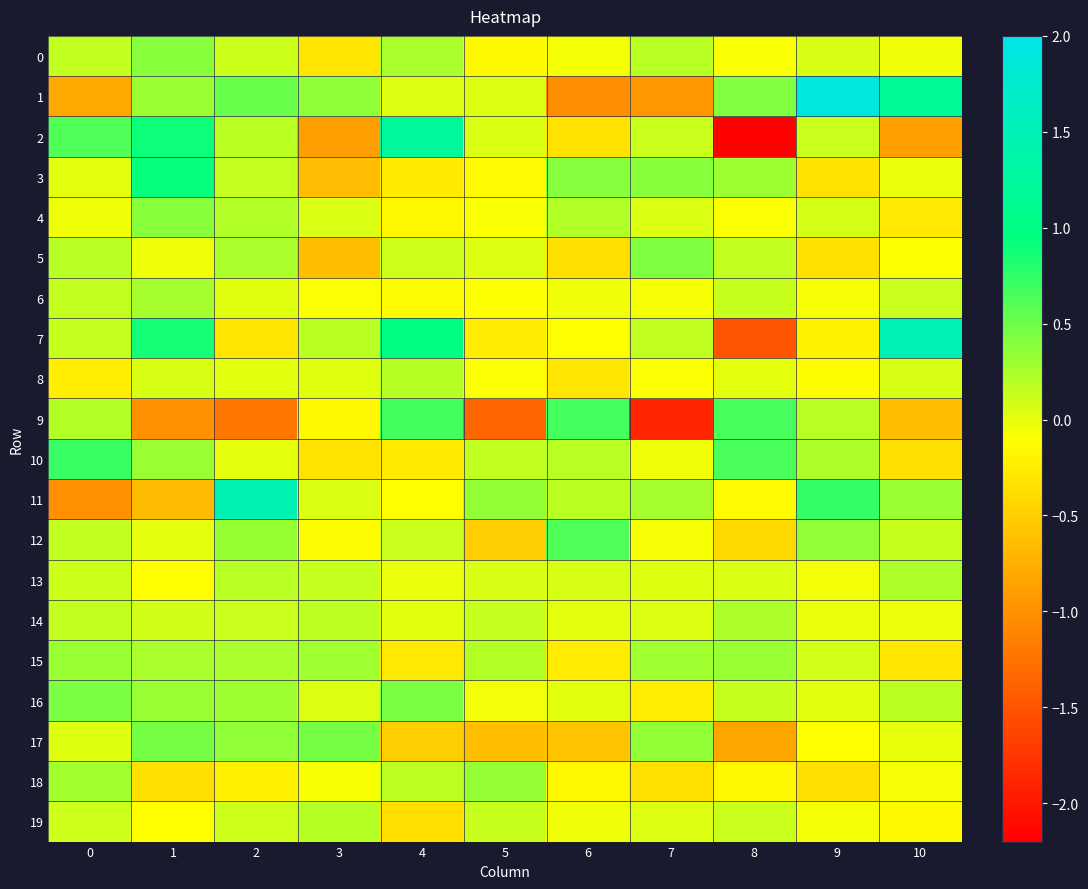

Which series has the widest spread of values?

2